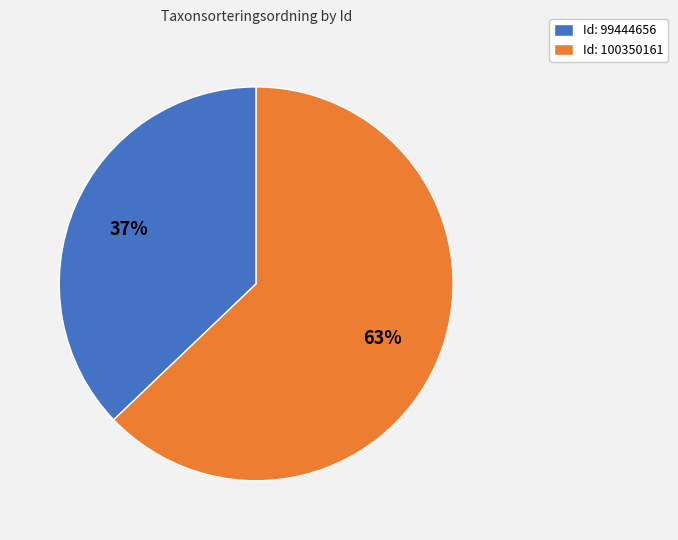

Between Id: 100350161 and Id: 99444656, which is larger?

Id: 100350161